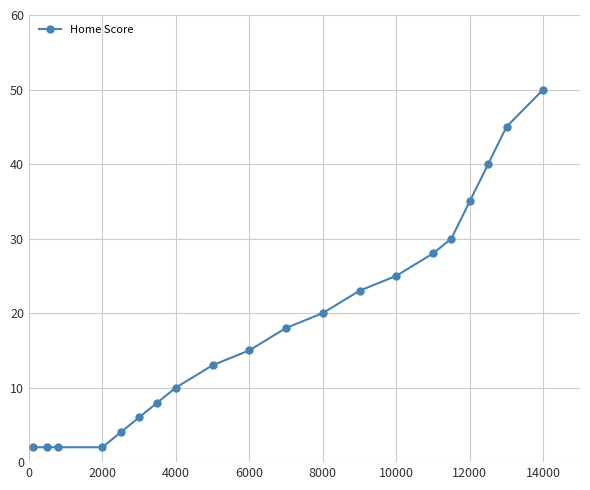

How many lines are shown in the chart?

1